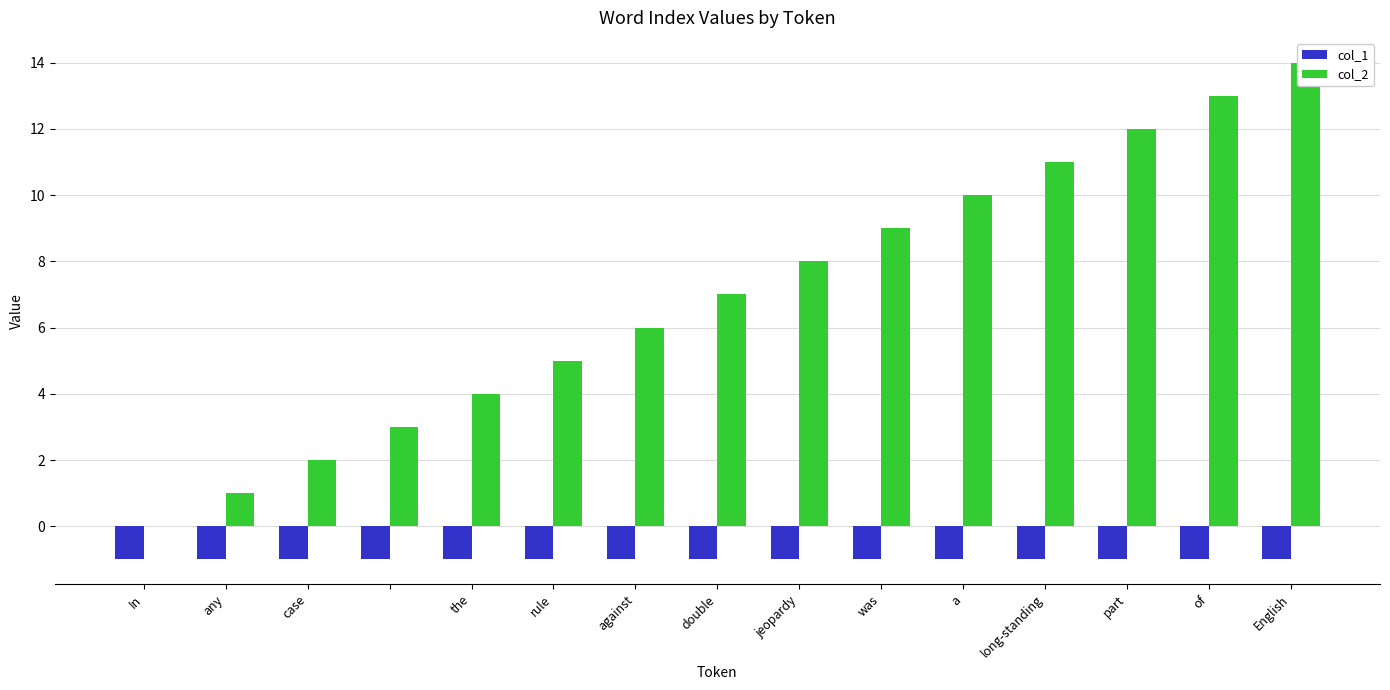

How many series are shown in this chart?

2